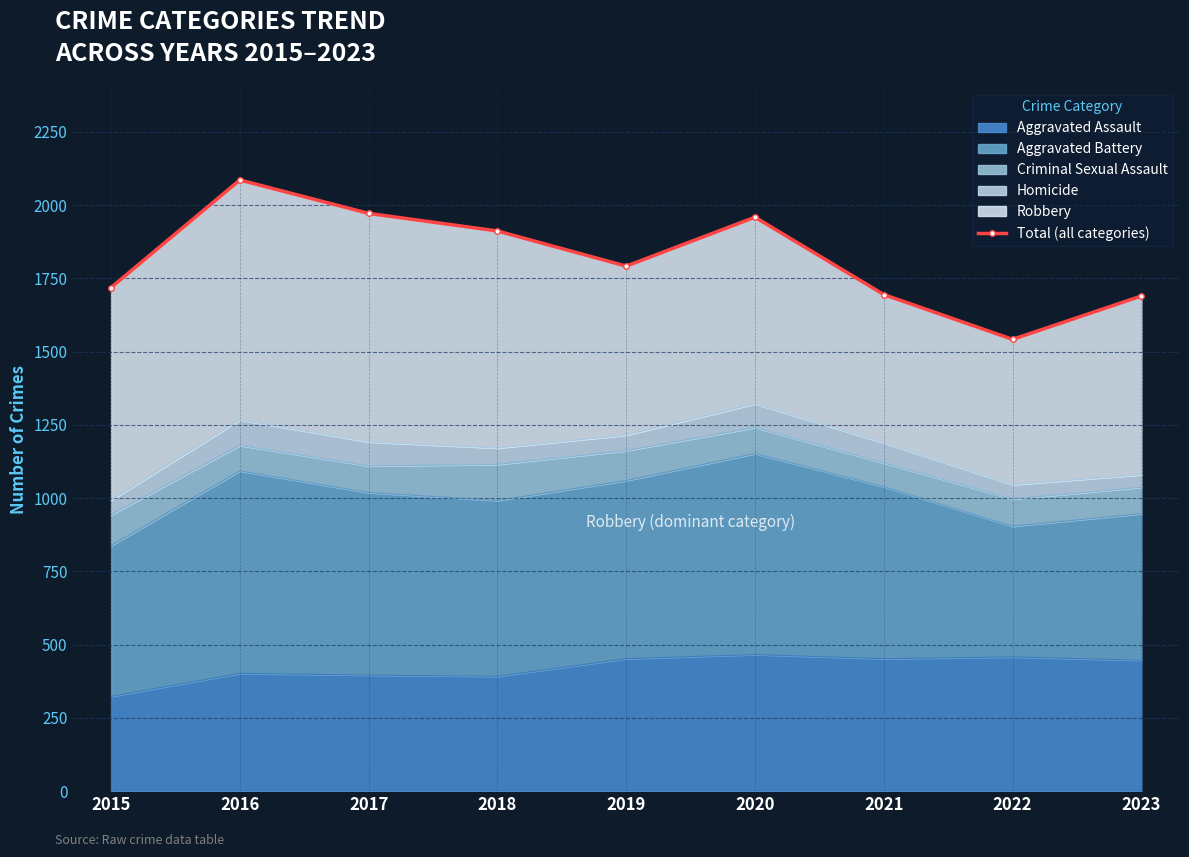

Rank the categories by value from highest to lowest.

2016, 2017, 2020, 2018, 2019, 2015, 2021, 2023, 2022